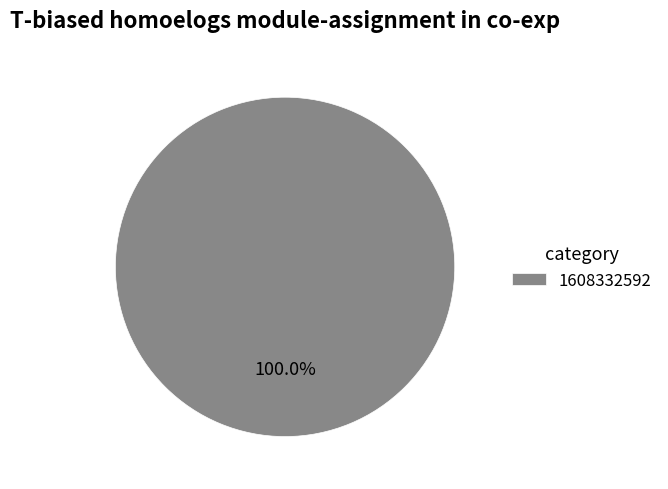

Rank the categories by value from lowest to highest.

1608332592